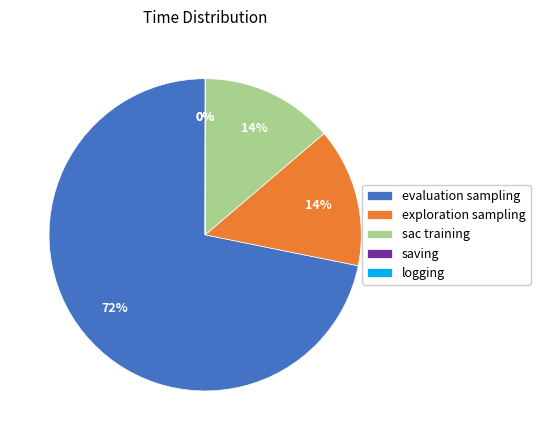

Is the sum of evaluation sampling and sac training greater than half?

Yes